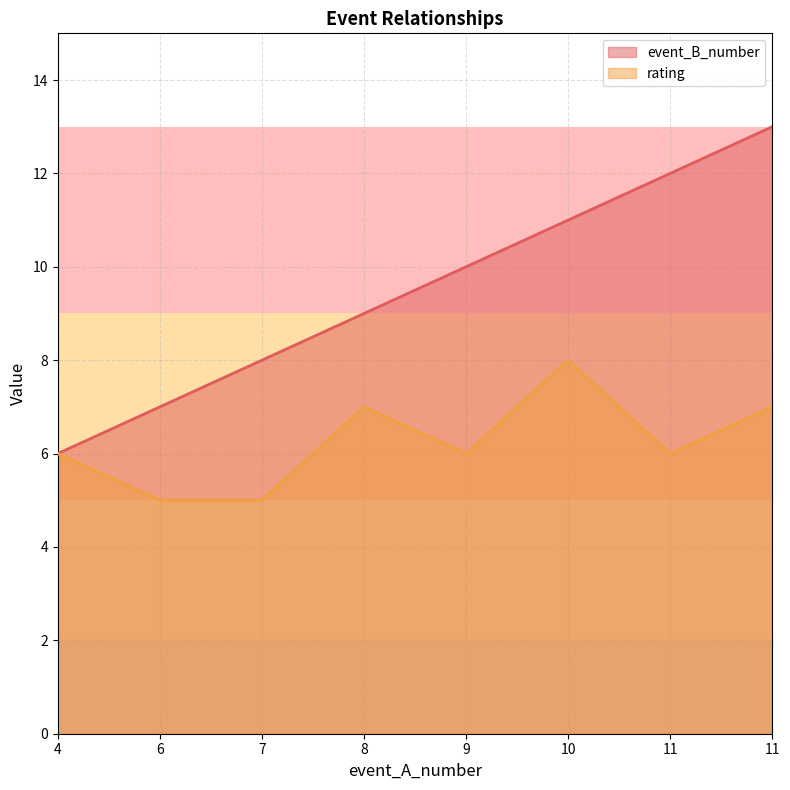

What is the difference between the maximum and second lowest values in the rating series?

3